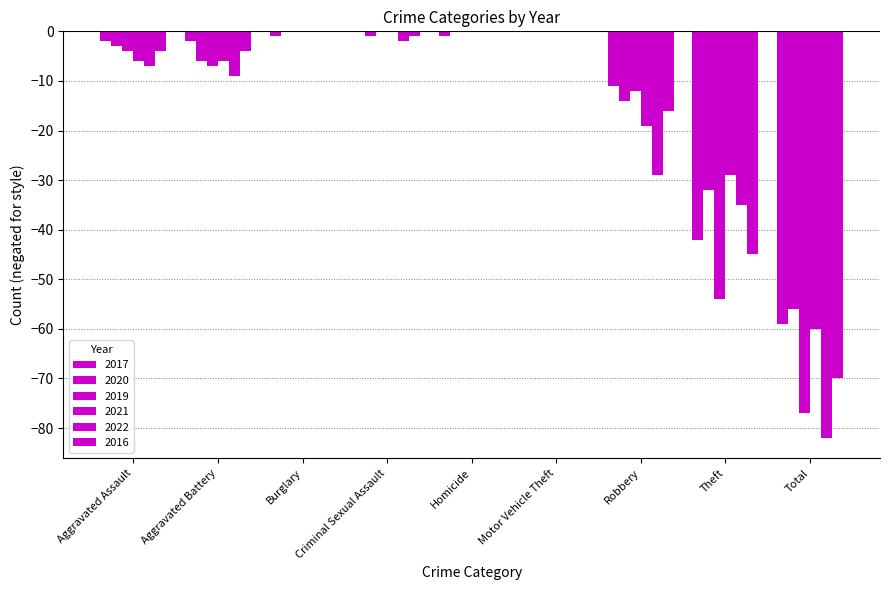

How many categories are shown in the chart?

9